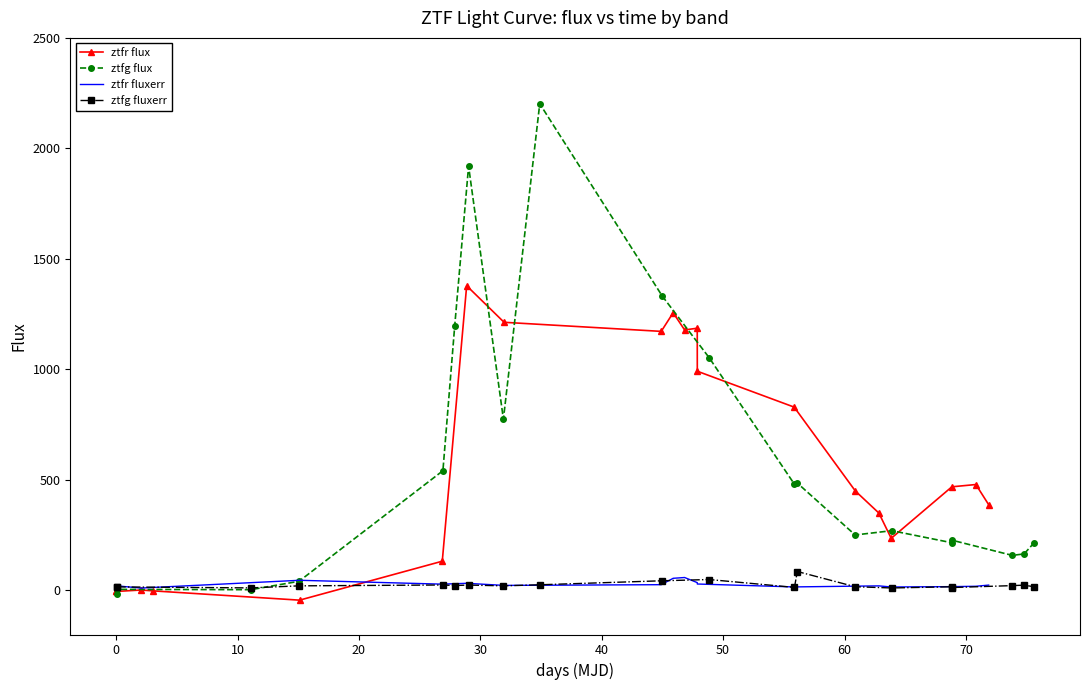

What is the greatest value displayed?

2201.9